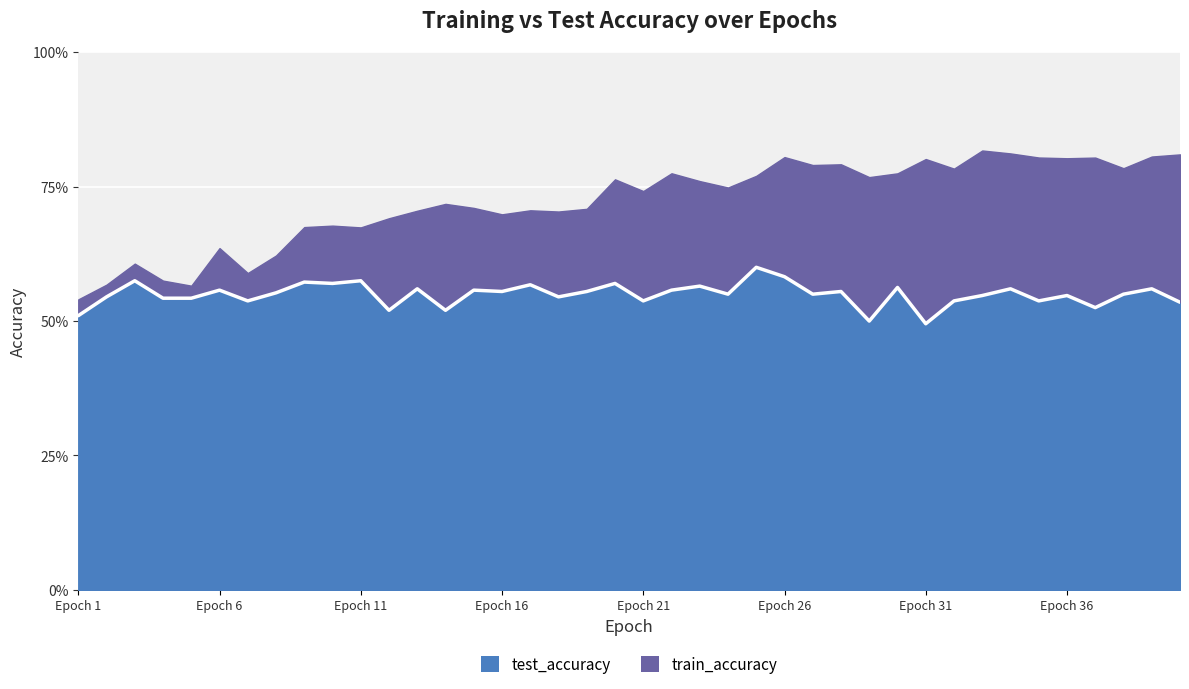

True or false: the data shows 0.5 at 18.

True